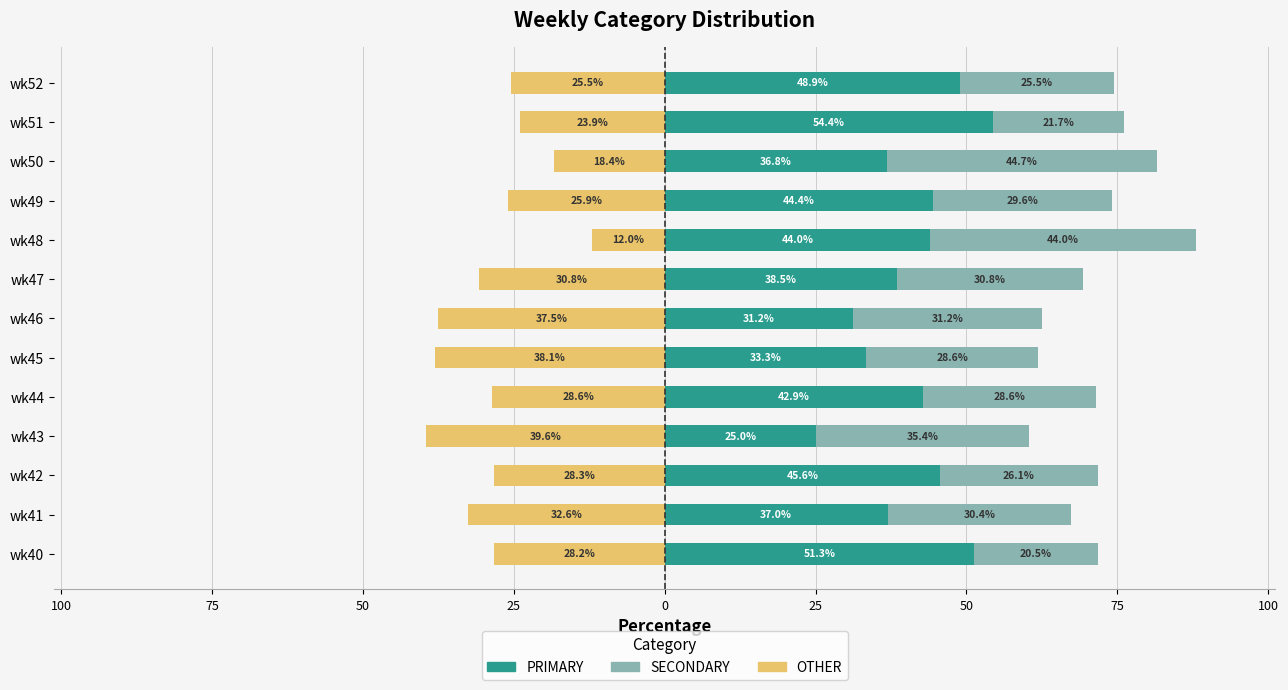

Rank the series by their average value, from highest to lowest.

PRIMARY, SECONDARY, OTHER